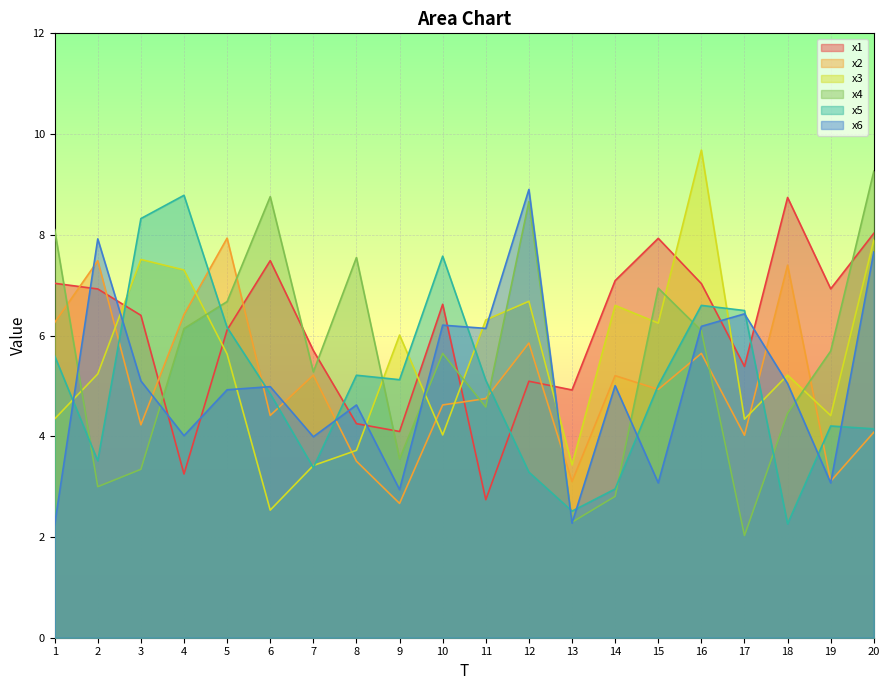

How many intersections are there between x4 and x5?

8